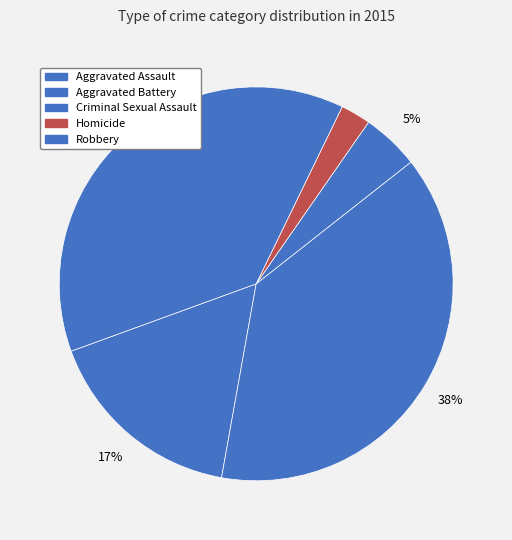

To the nearest percent, what portion does Criminal Sexual Assault represent?

5%